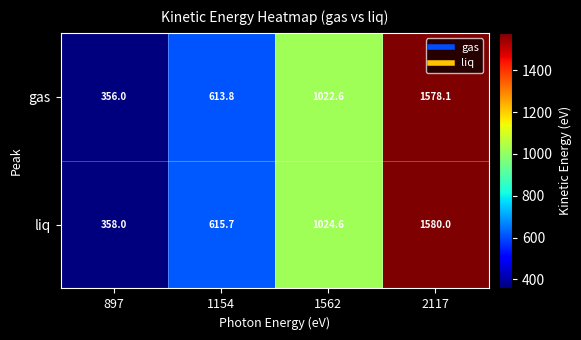

What is the difference between the maximum and minimum values in the liq series?

1222.0